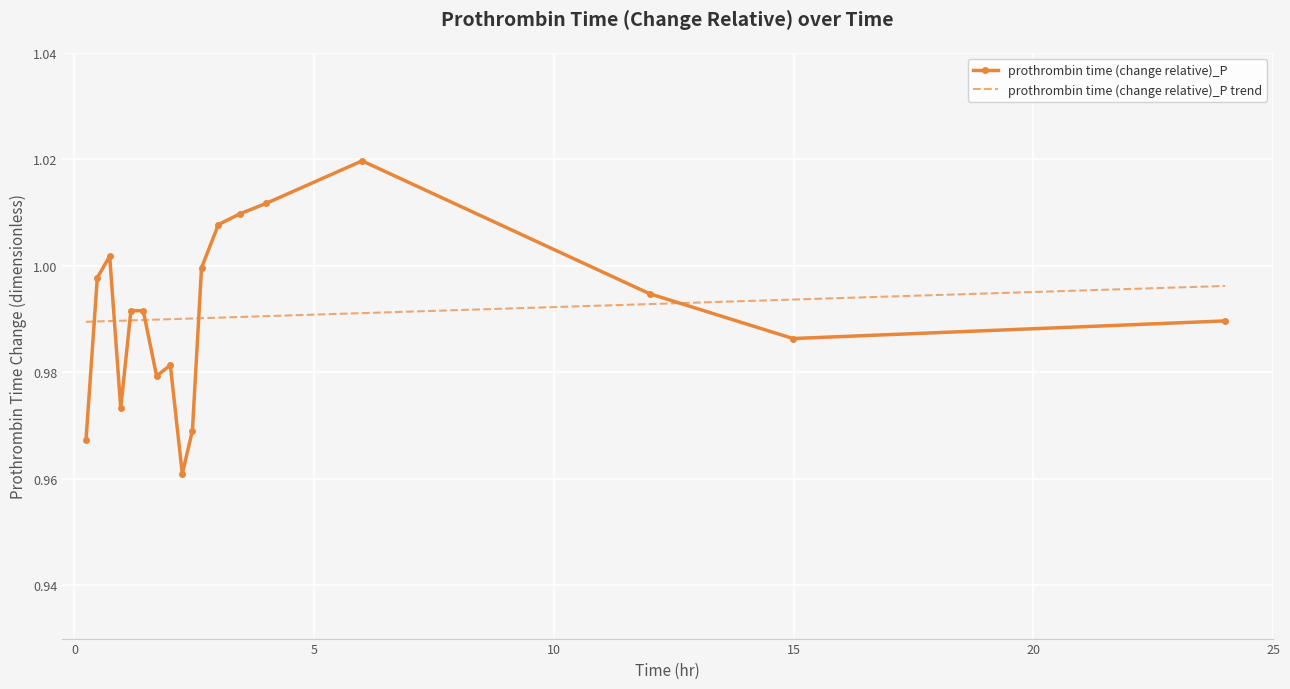

How many points are higher than both their immediate neighbors (excluding endpoints)?

4